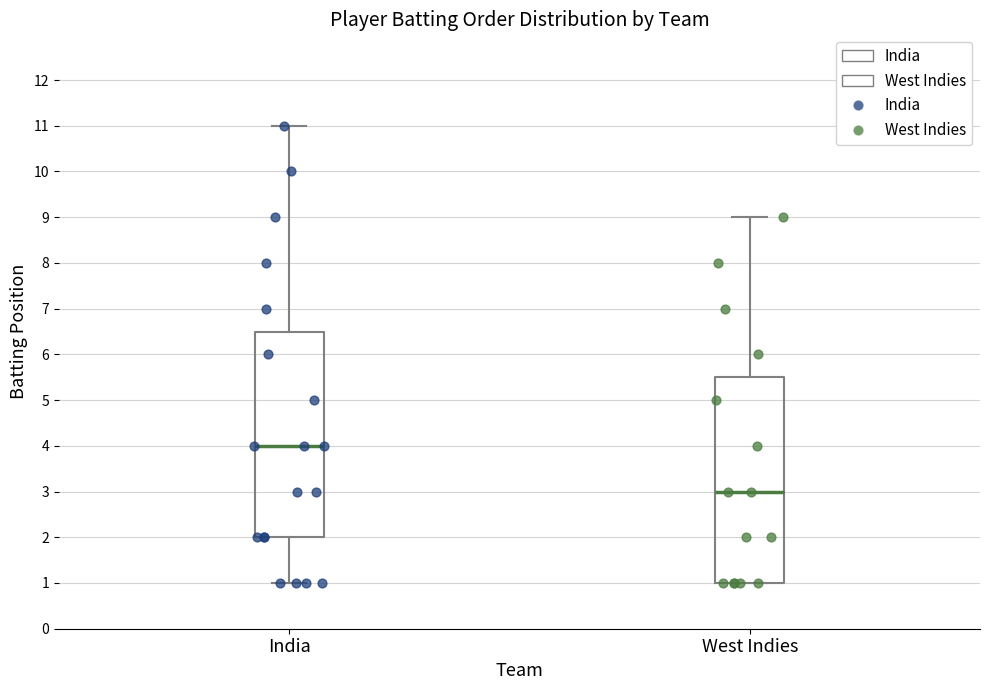

Where does the lower whisker of the box for India end on the y-axis? The values are not printed on the chart, so give them approximately, as read against the axis.

1.0